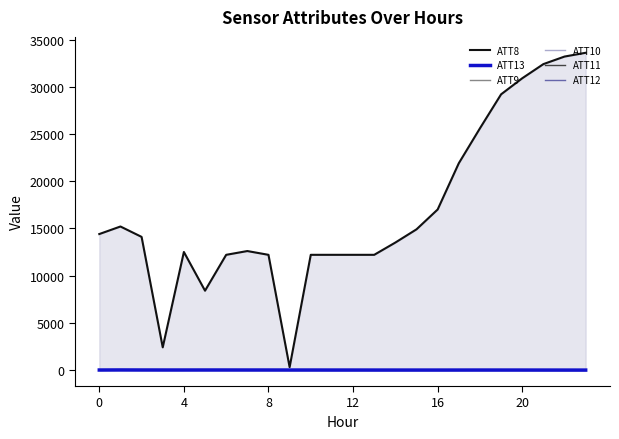

How many interior local peaks does the ATT13 series have?

4